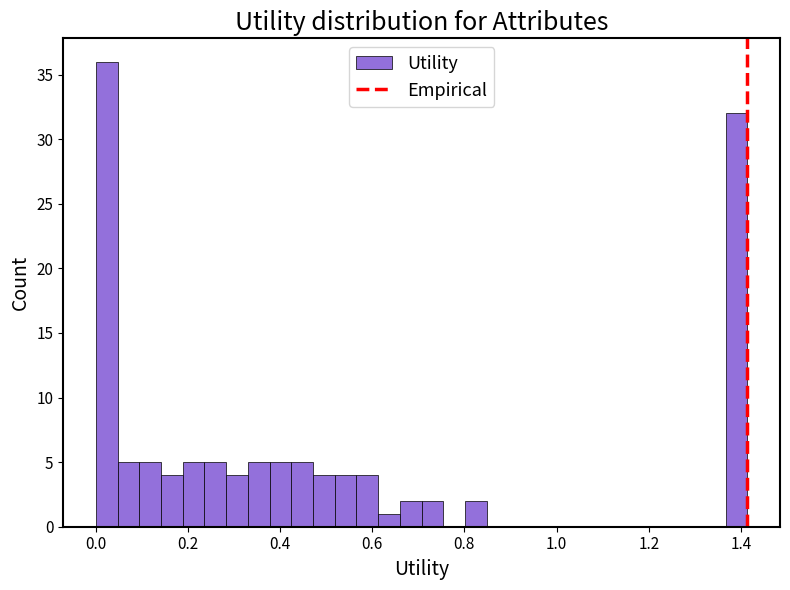

Around what value on the x-axis is the tallest bar? Give the approximate position of its centre, as read against the axis.

0.02